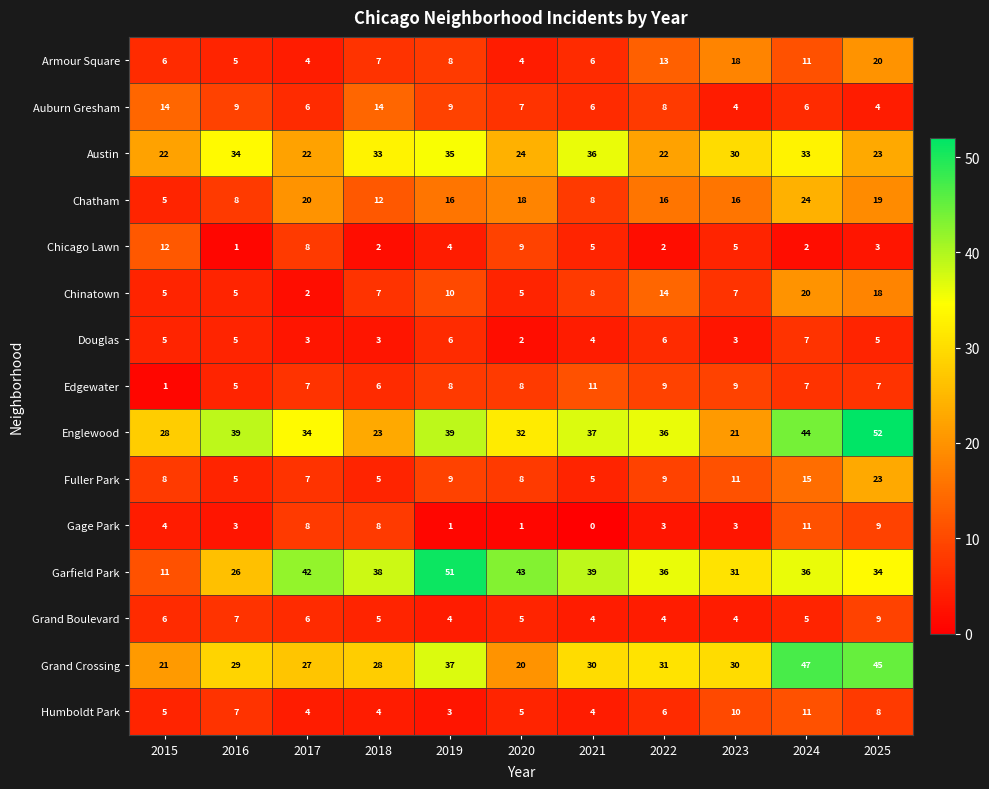

What is the difference between the maximum and minimum values in the Chicago Lawn series?

11